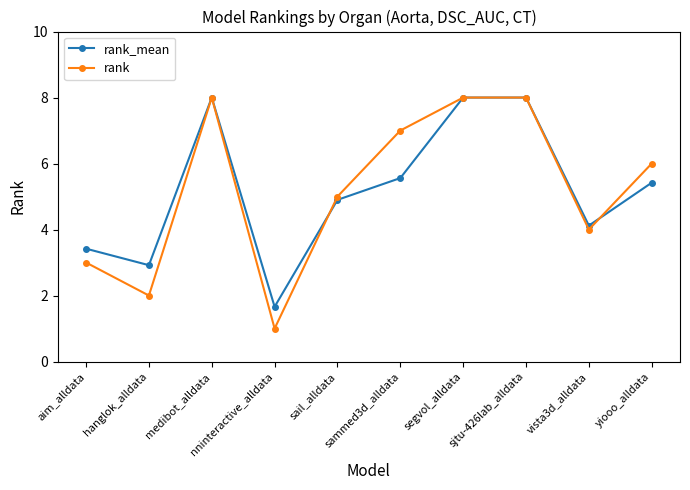

Which category has the lowest value in the rank_mean series?

nninteractive_alldata